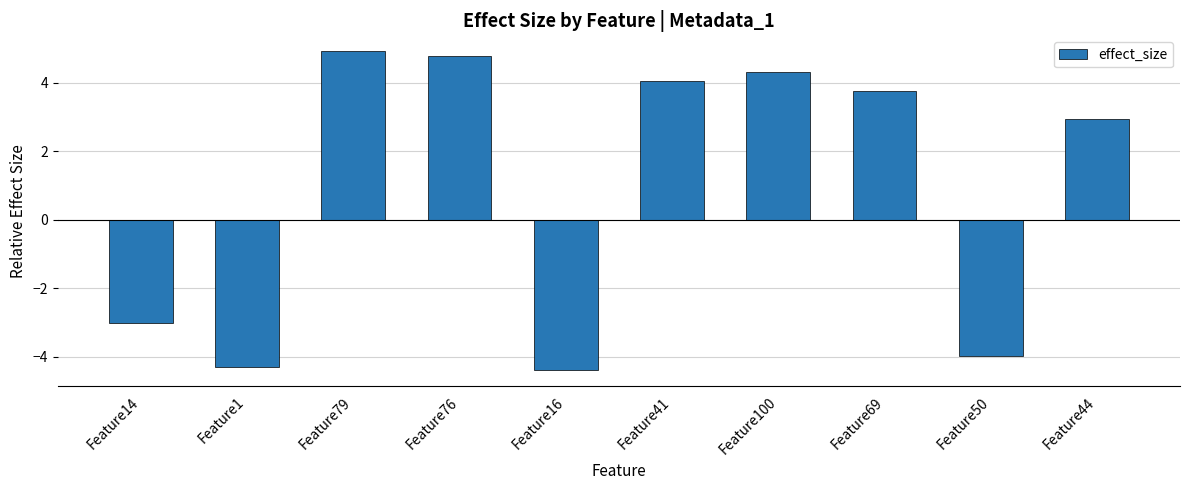

List the labels in order of value, largest first.

Feature79, Feature76, Feature100, Feature41, Feature69, Feature44, Feature14, Feature50, Feature1, Feature16